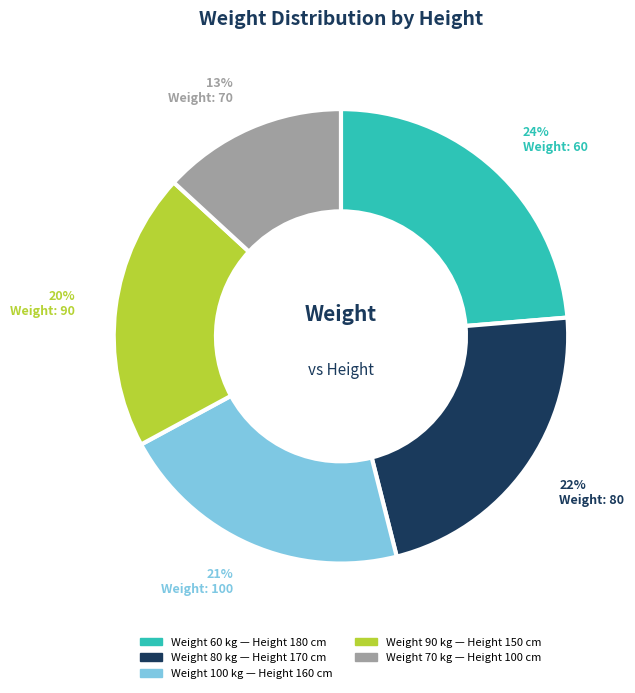

To the nearest percent, what is the difference between the largest and smallest slice percentages?

11%